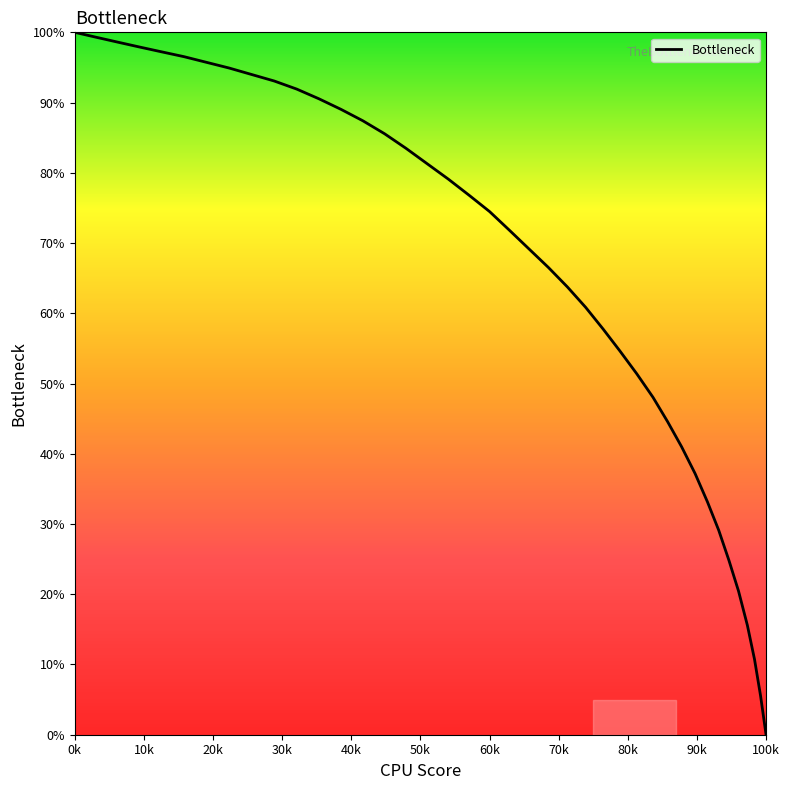

What is the maximum value shown in the chart?

100.0